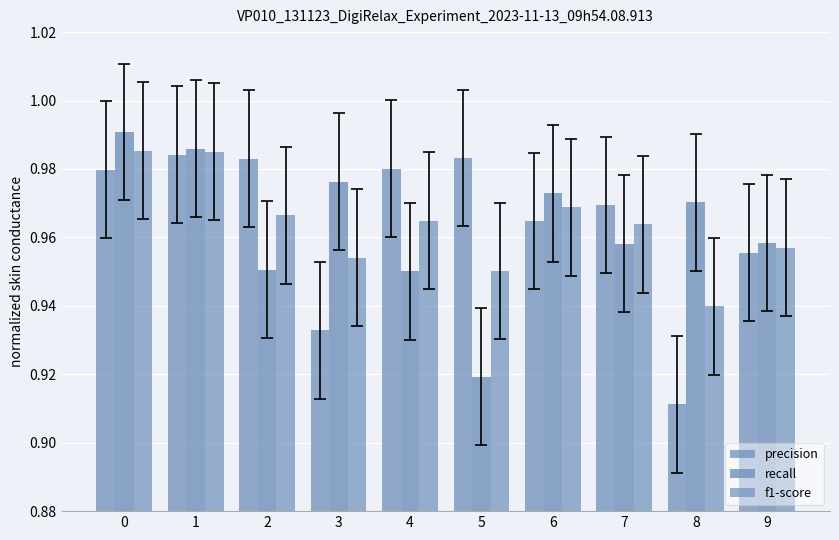

What is the spread (max minus min) of values at 5?

0.1